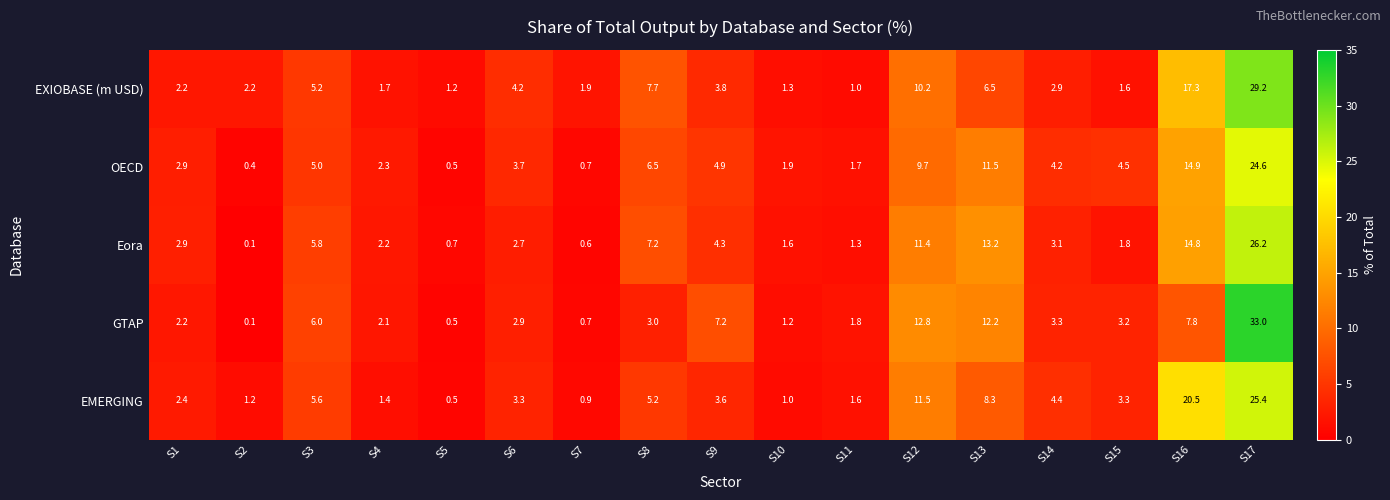

What is the total value across all series at S16?

75.3